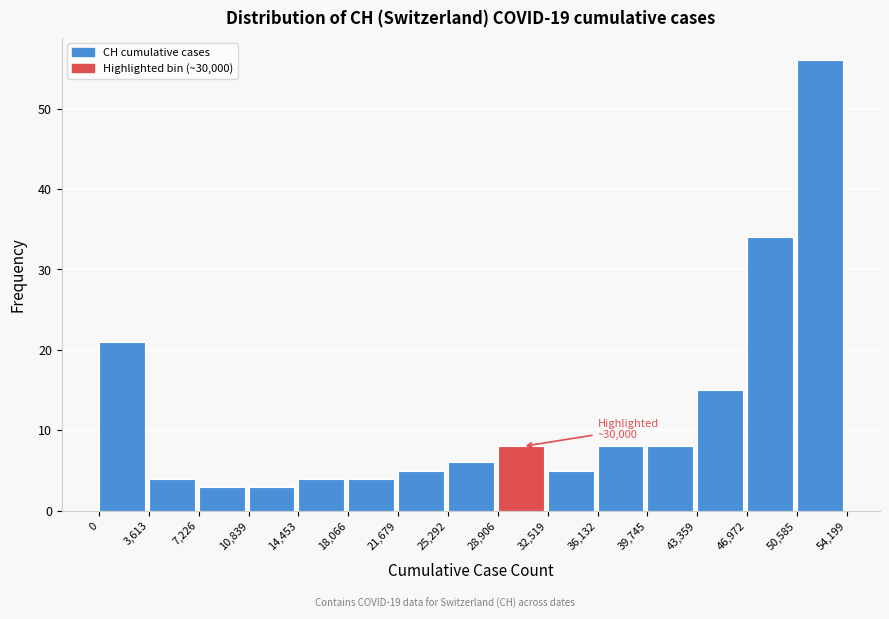

Over which range of the x-axis is the bar tallest?

50,585 to 54,199